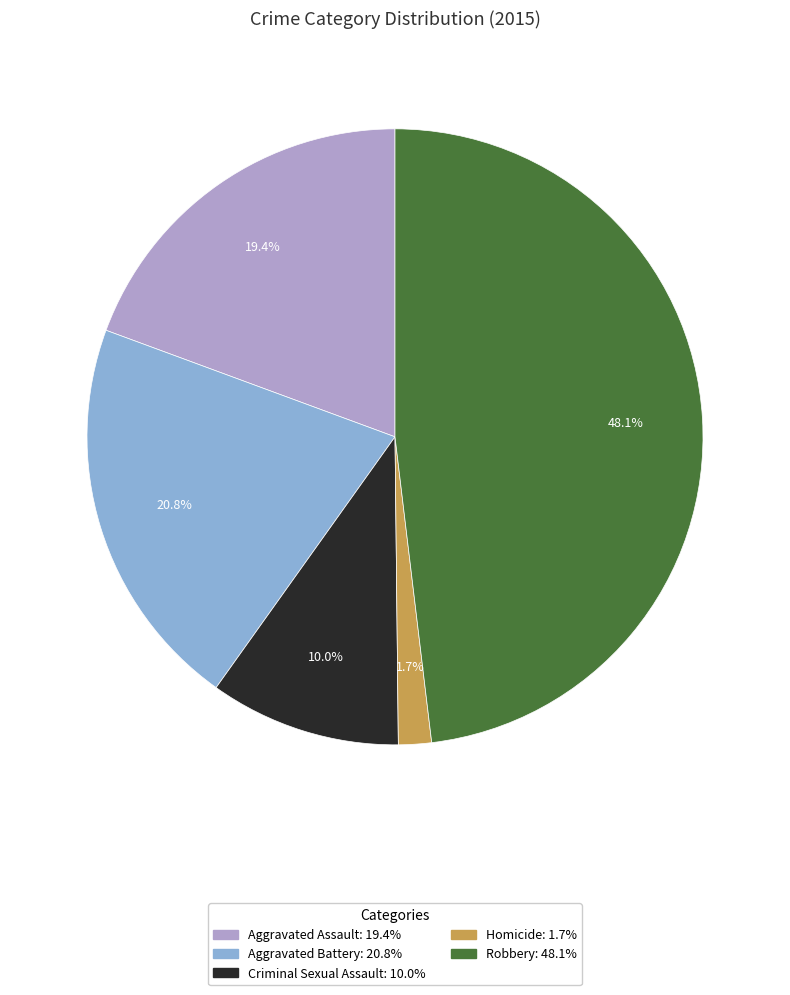

Which slice is the smallest?

Homicide